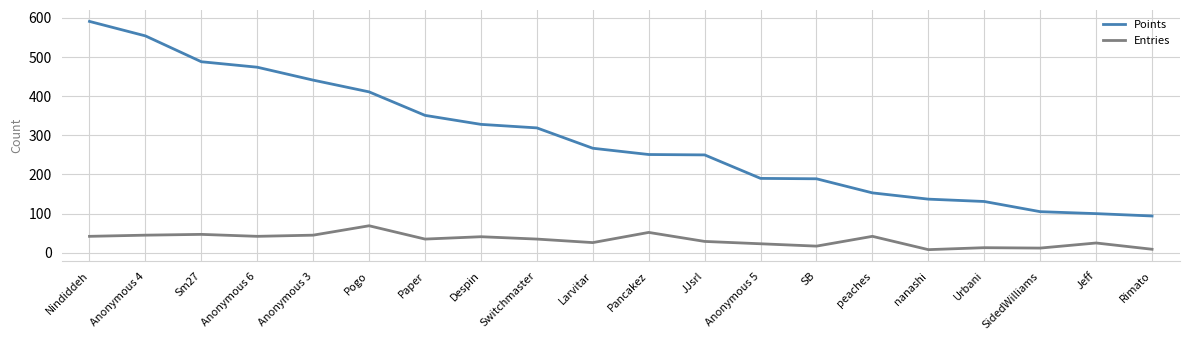

True or false: Points and Entries cross at least once.

False